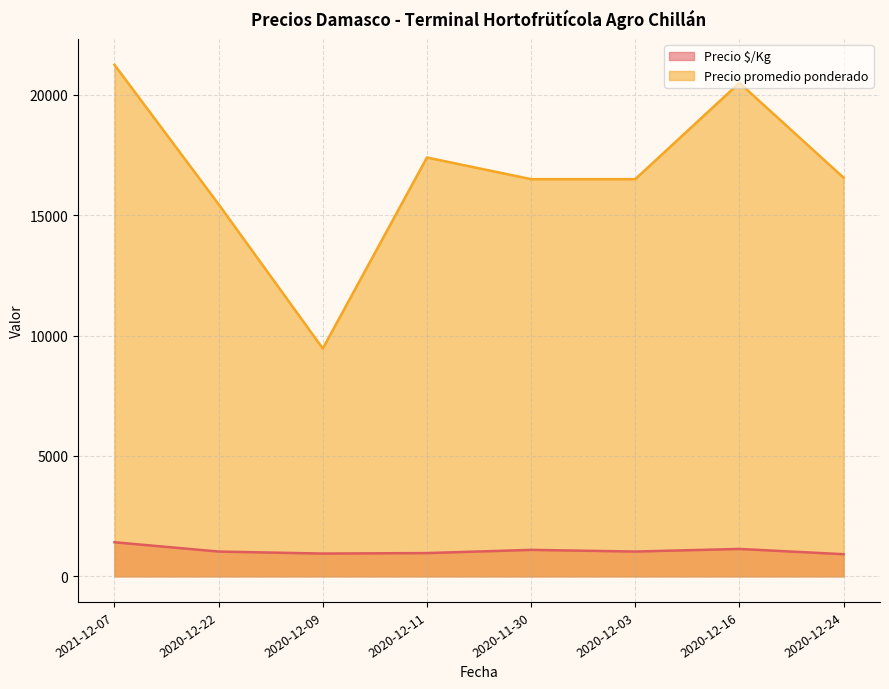

The value of Precio promedio ponderado at 2020-12-09 is 9467. True or false?

True